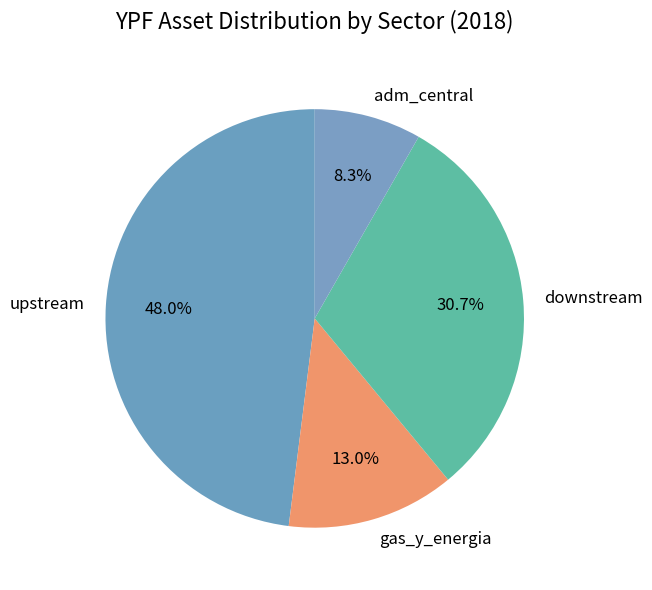

To the nearest percent, what is the combined percentage of gas_y_energia and upstream?

61%